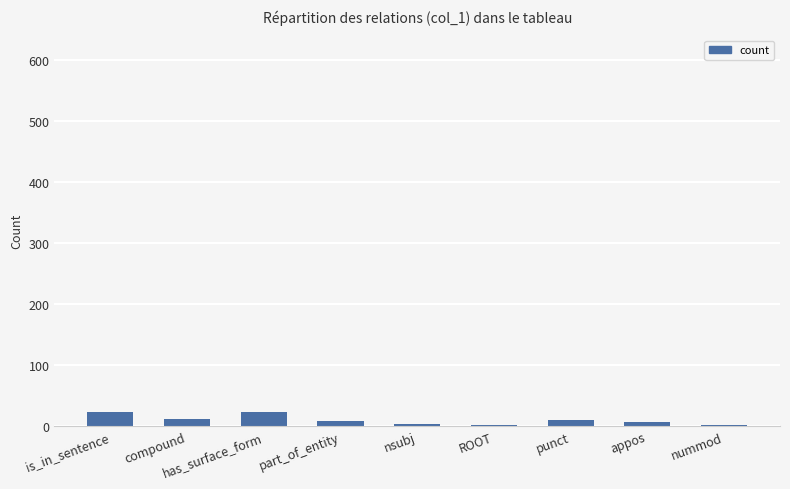

What is the change in value from part_of_entity to appos?

-2